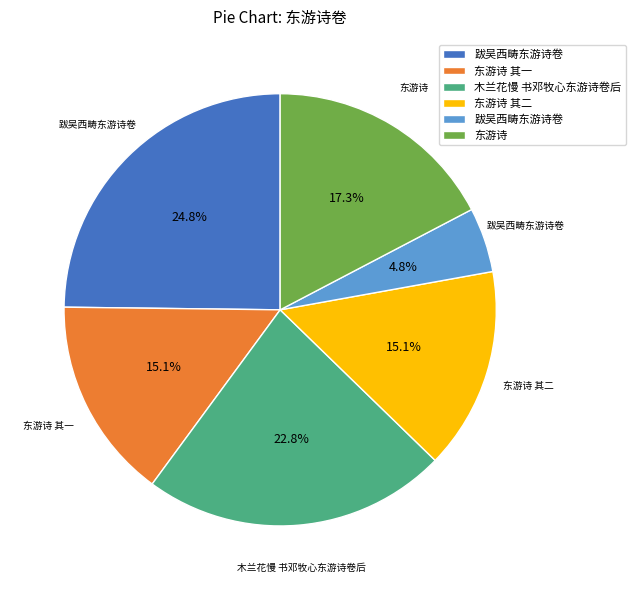

Is there a majority slice in this chart?

No